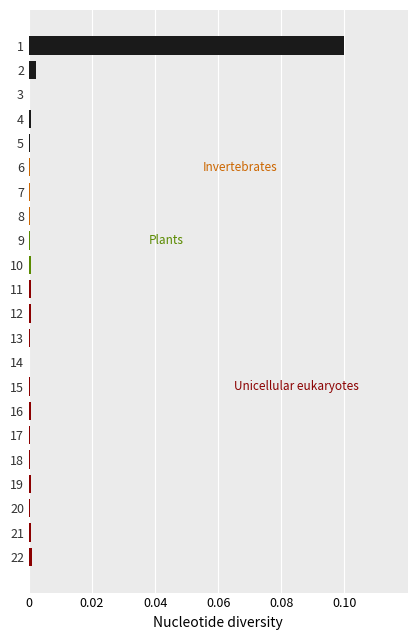

How many positive values does the Invertebrates series have?

3